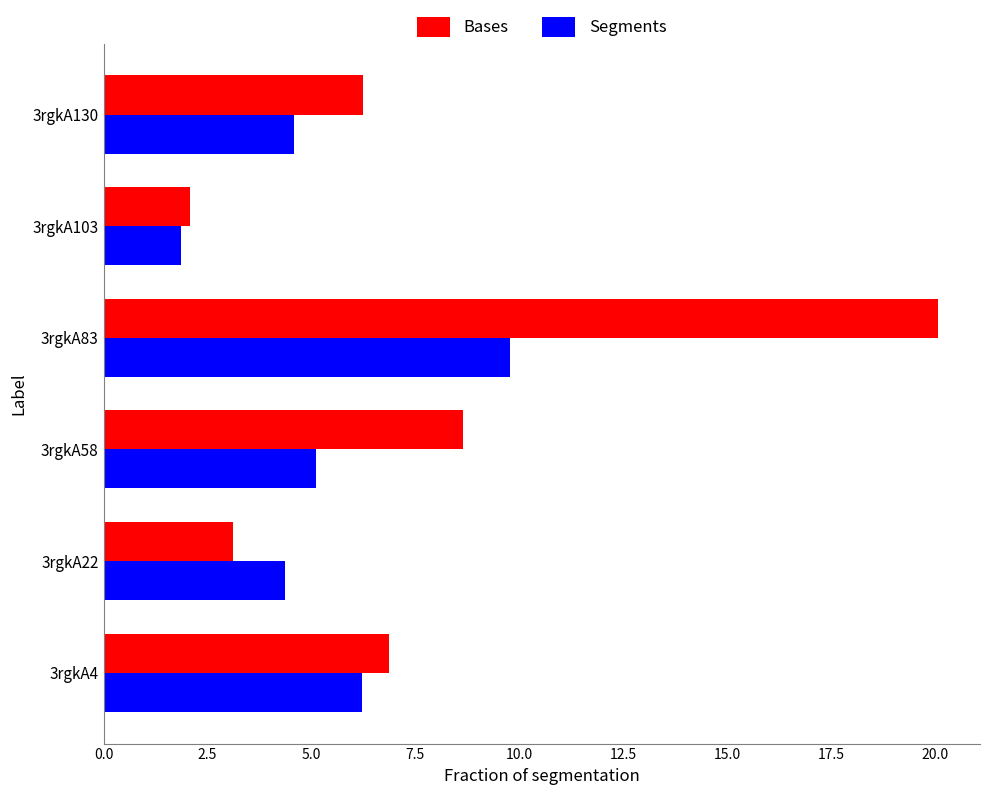

At how many categories does at least one series exceed 6?

4